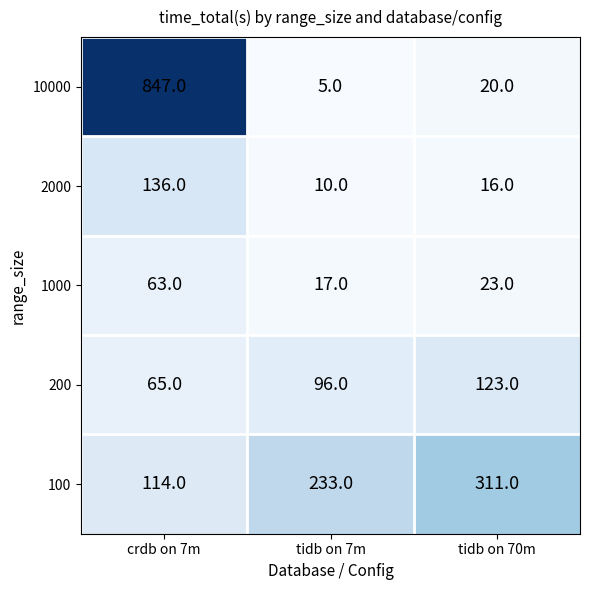

What is the average value of the 1000 series?

34